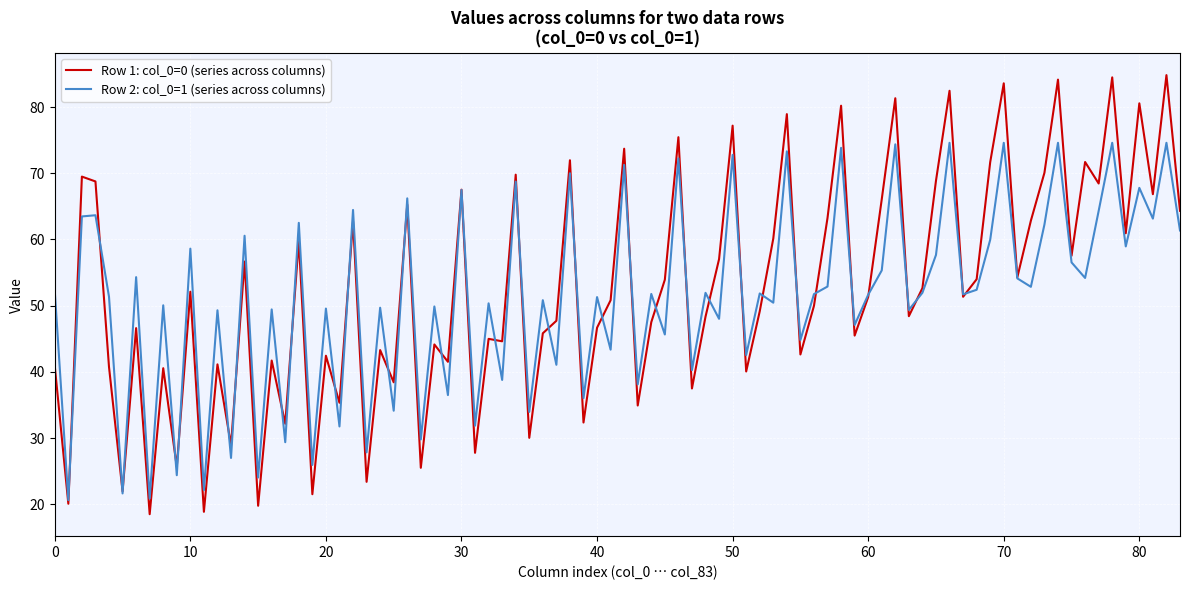

What is the minimum value shown in the chart?

18.5